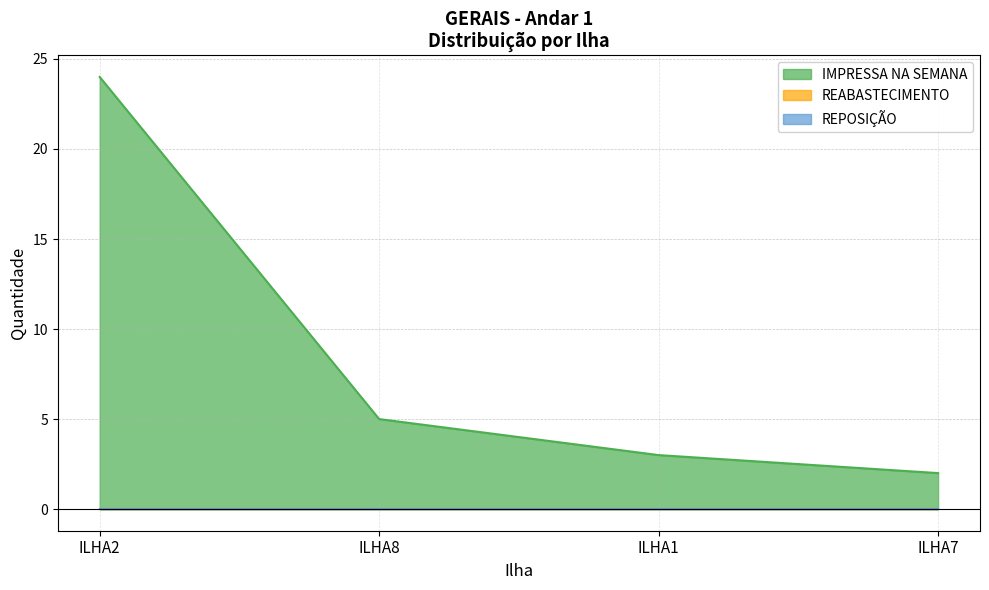

Which has a higher value, ILHA1 or ILHA7?

ILHA1